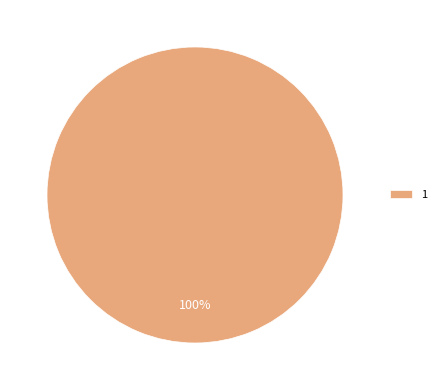

Is it true that 1 is 100% of the pie?

True